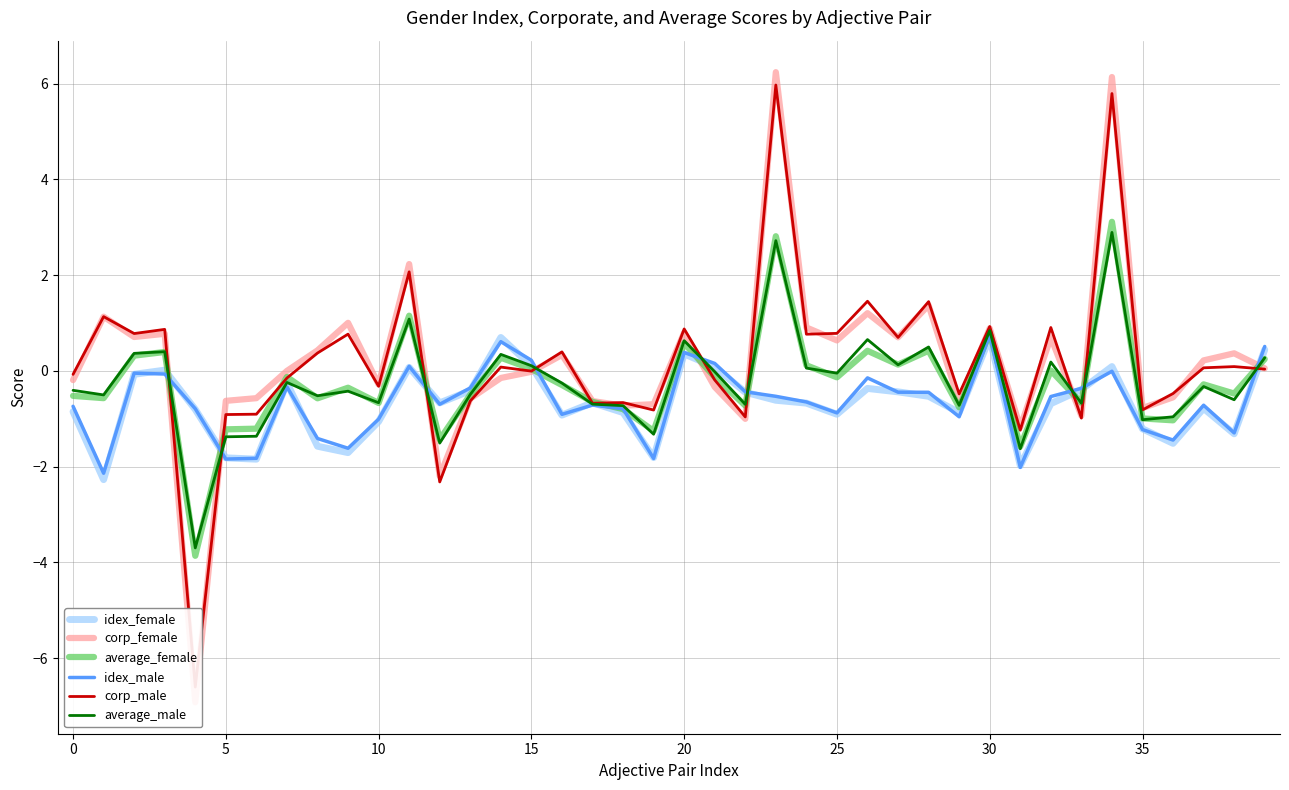

What is the highest value of the idex_male series?

0.8